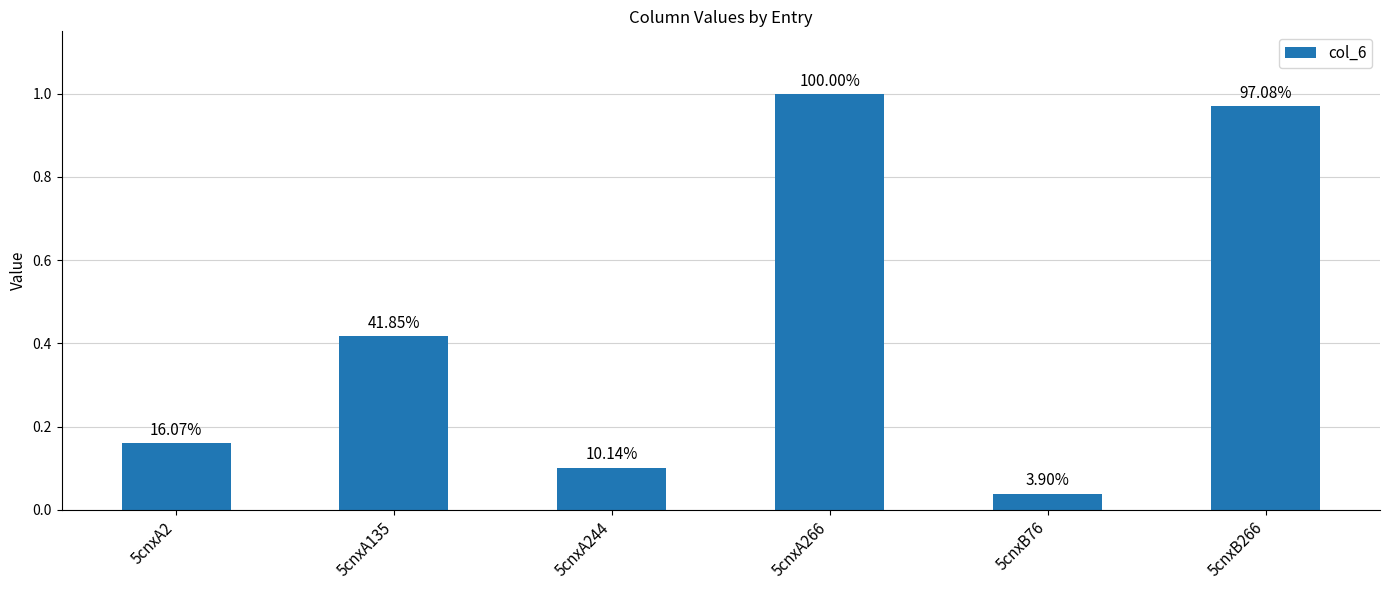

How many bars are there in total?

6